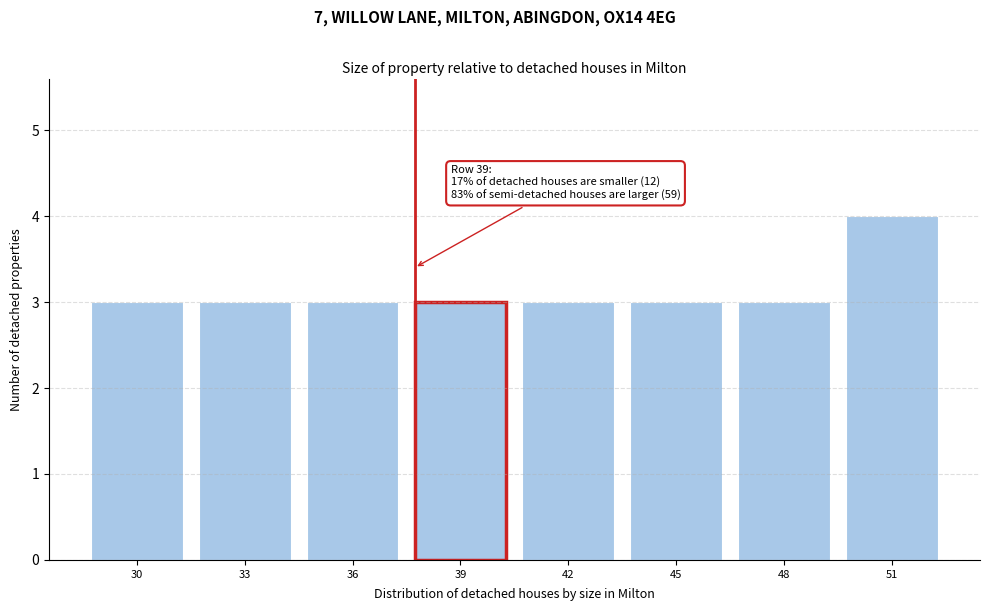

Reading right to left, what are all the values shown in this chart?

4	3	3	3	3	3	3	3